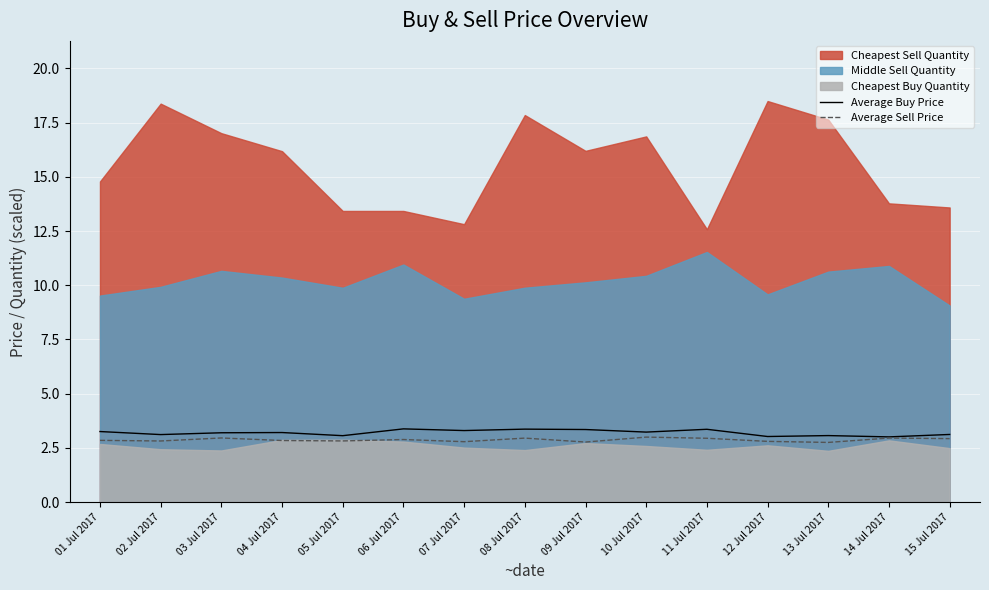

What is the difference between the maximum and minimum values in the Average Sell Price series?

0.2